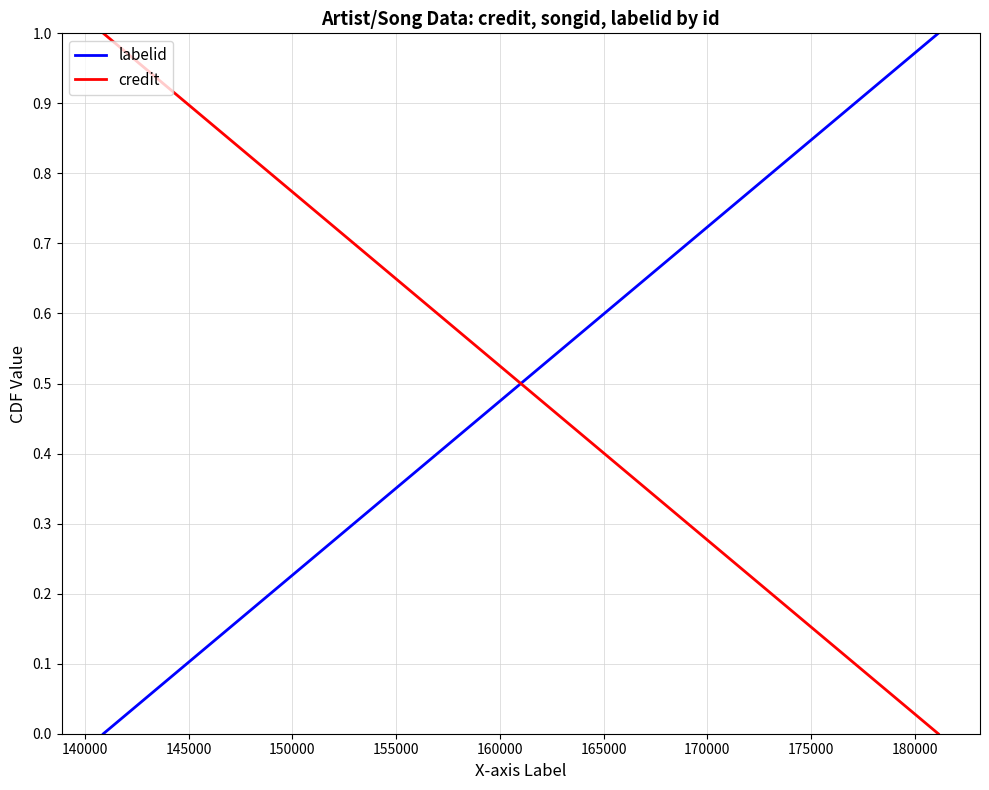

What is the sum of all labelid values?

1